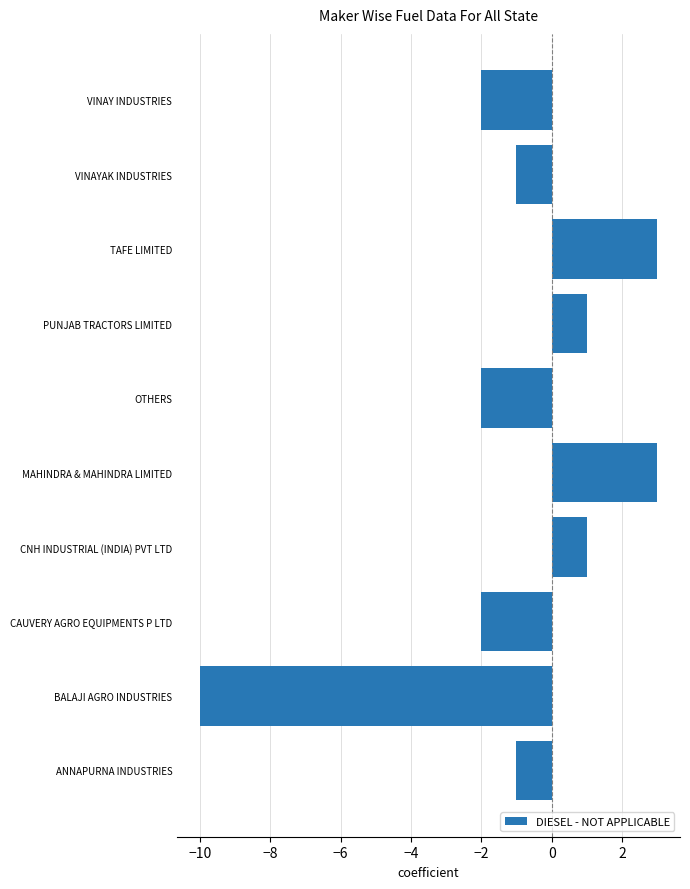

What is the sum of all values?

-10